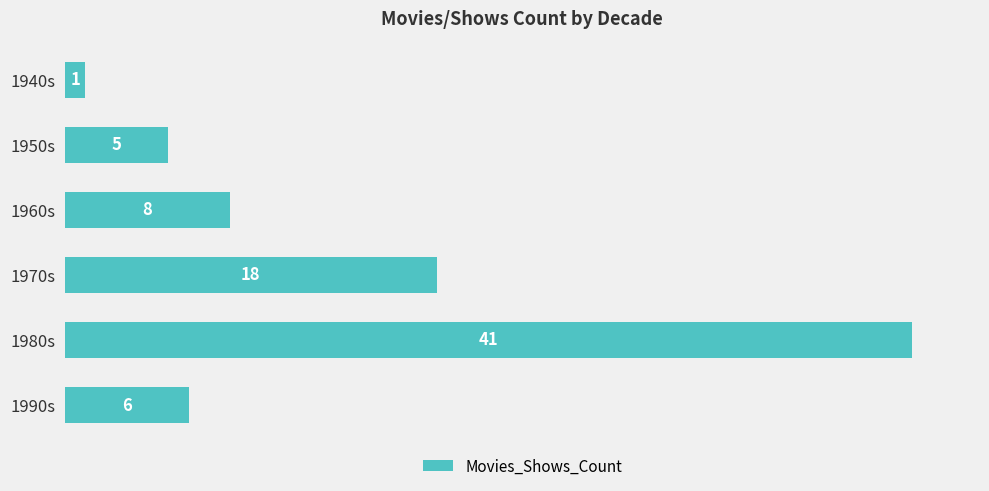

Reading bottom to top, what are all the values shown in this chart?

1990s=6	1980s=41	1970s=18	1960s=8	1950s=5	1940s=1